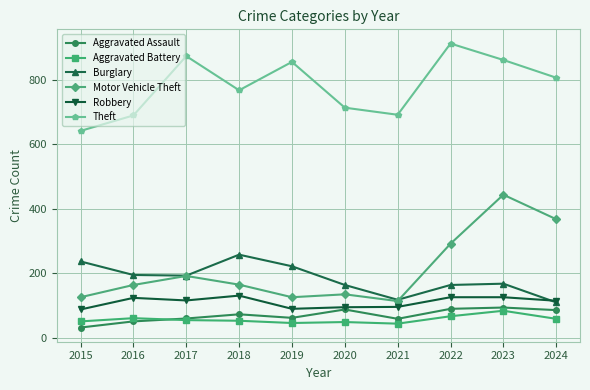

What is the minimum value for Motor Vehicle Theft?

113